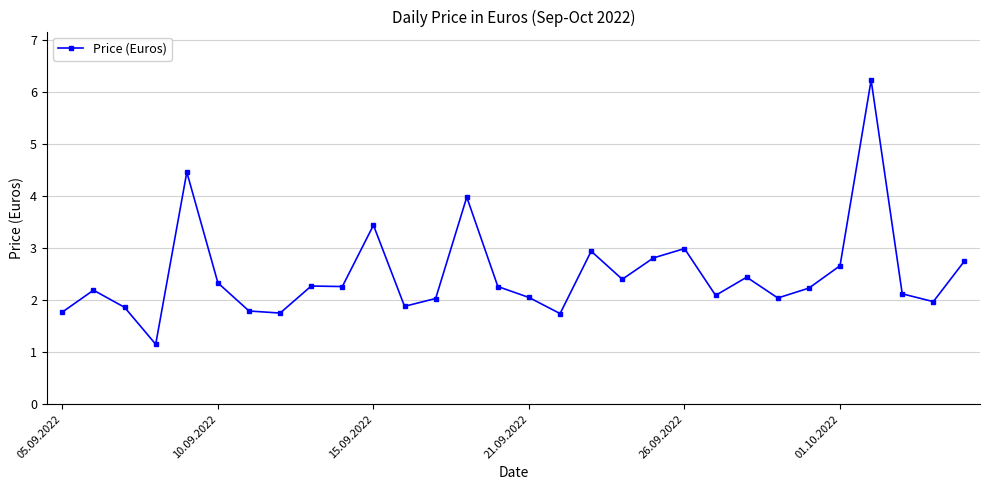

What is the maximum value shown in the chart?

6.2